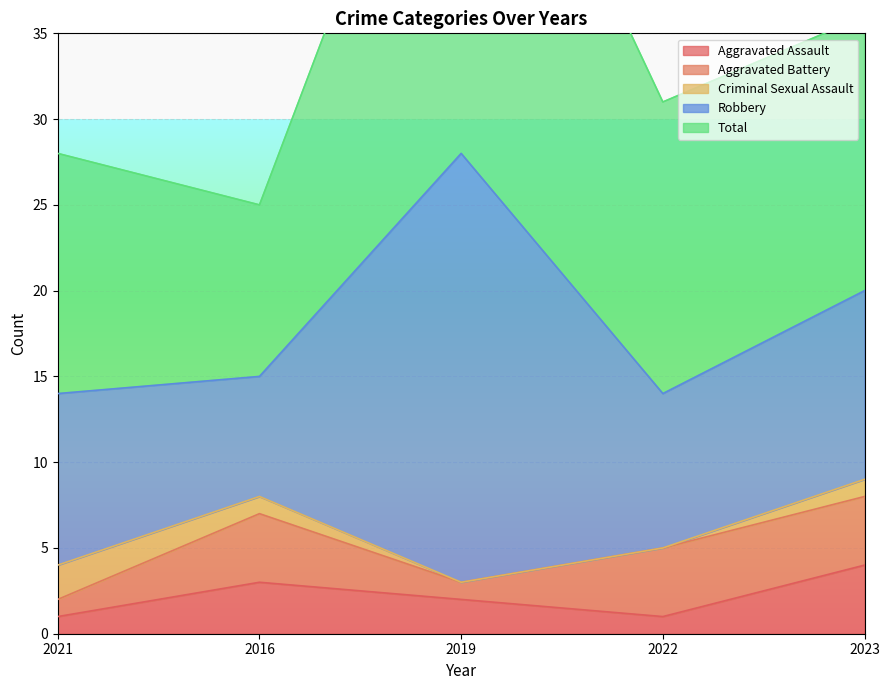

What is the approximate value of Robbery at 2021, to the nearest 10?

10